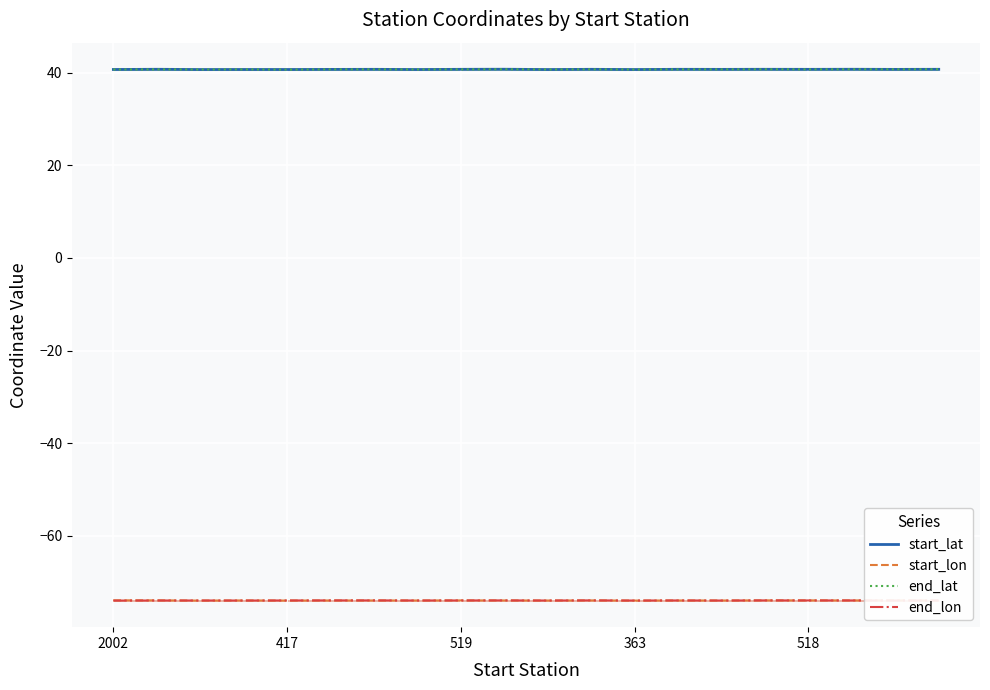

After their last crossing, which series has the higher values: end_lon or start_lon?

end_lon